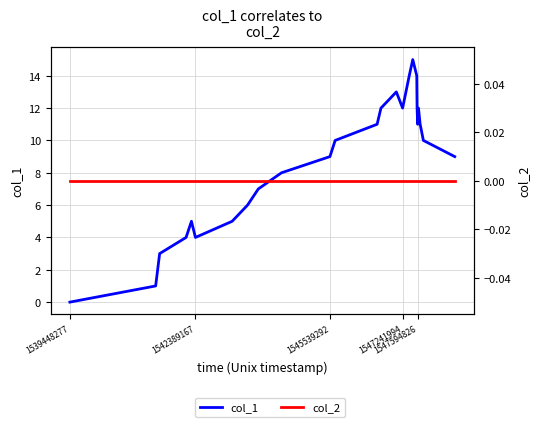

Is it true that col_1 equals 4 at 9?

False